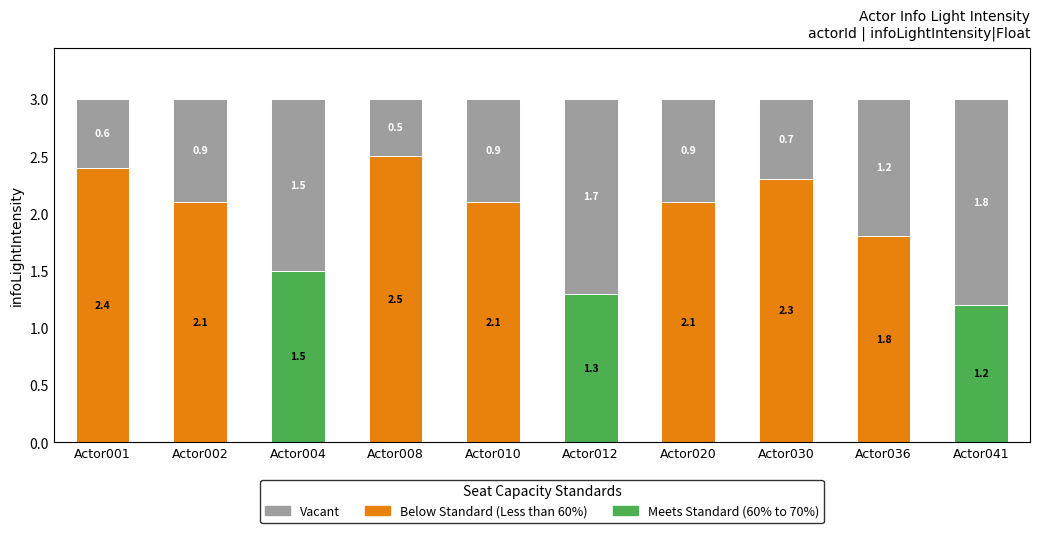

What is the average value of the Meets Standard (60% to 70%) series?

0.4